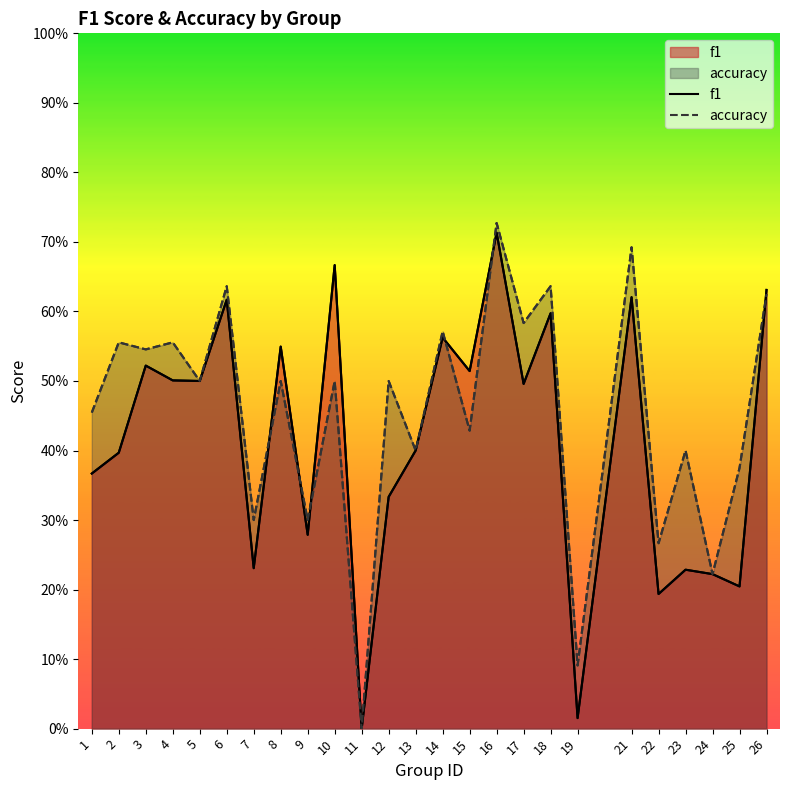

Which series ends up on top after the final intersection of accuracy and f1?

f1